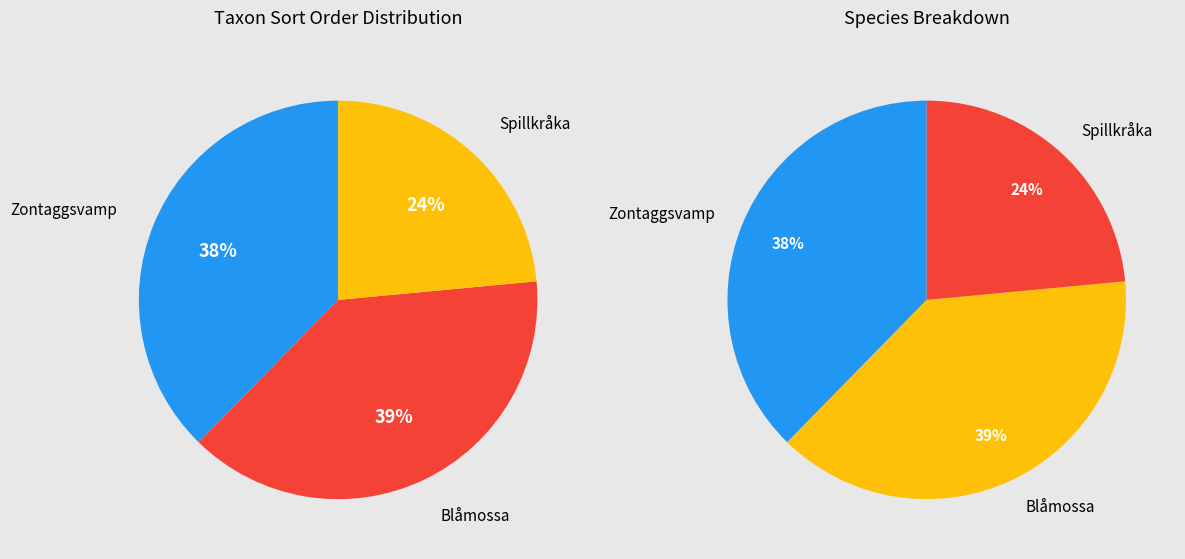

What portion of the pie excludes Spillkråka?

76.5%